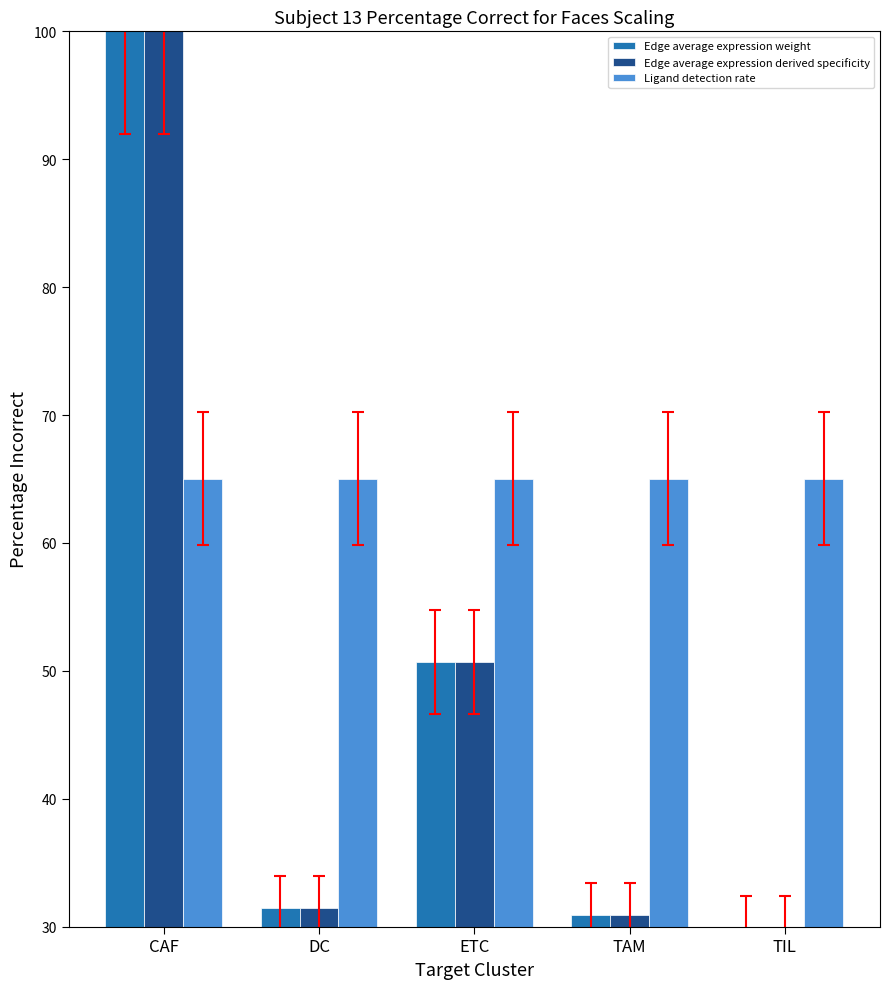

At which category is the sum across all series the highest?

CAF